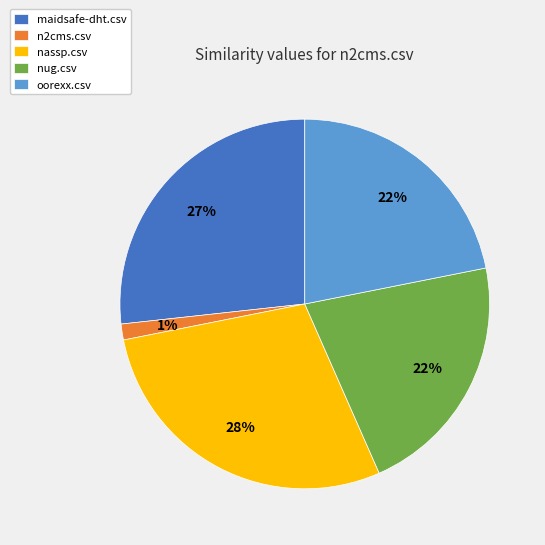

What is the largest slice in the pie chart?

nassp.csv